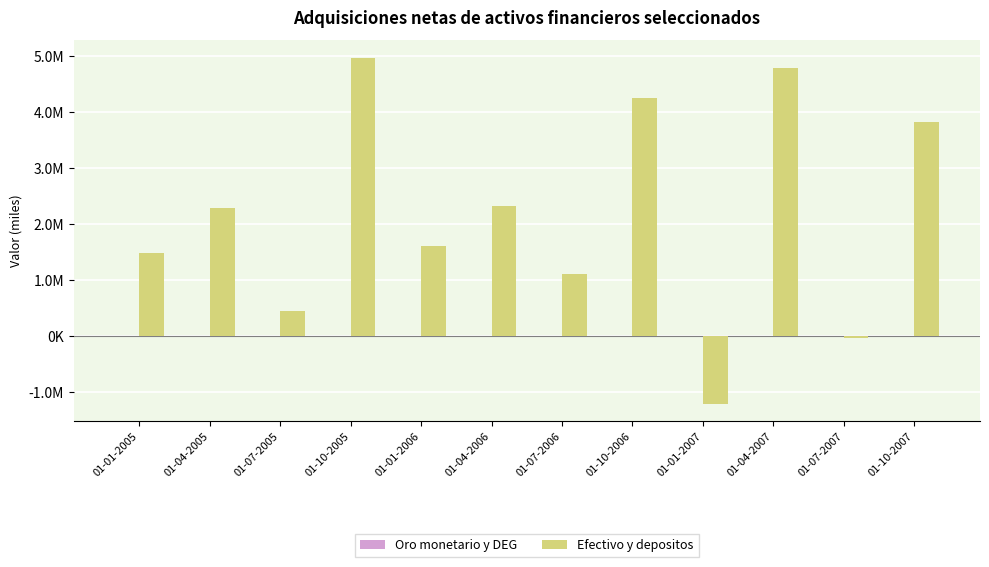

Reading left to right, transcribe all the data shown in this chart.

Oro monetario y DEG: 01-01-2005=-18	01-04-2005=-395	01-07-2005=393	01-10-2005=161	01-01-2006=711	01-04-2006=869	01-07-2006=-241	01-10-2006=231	01-01-2007=-145	01-04-2007=-242	01-07-2007=179	01-10-2007=144
Efectivo y depositos: 01-01-2005=1487908	01-04-2005=2282772	01-07-2005=441305	01-10-2005=4972415	01-01-2006=1600980	01-04-2006=2316350	01-07-2006=1113429	01-10-2006=4257488	01-01-2007=-1212010	01-04-2007=4796241	01-07-2007=-35281	01-10-2007=3822436